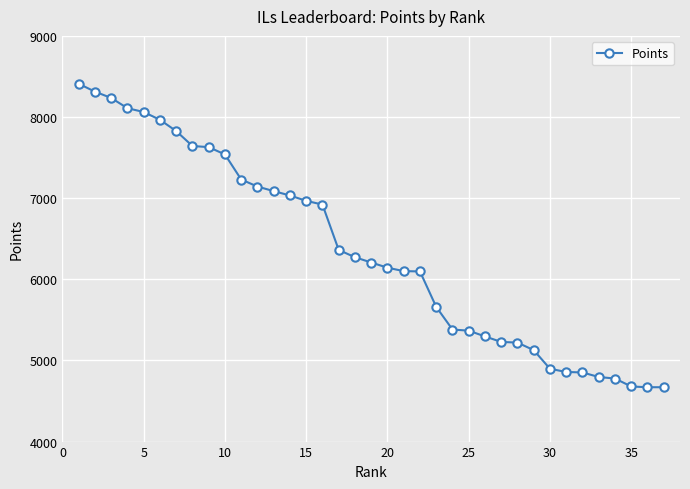

What is the average value?

6345